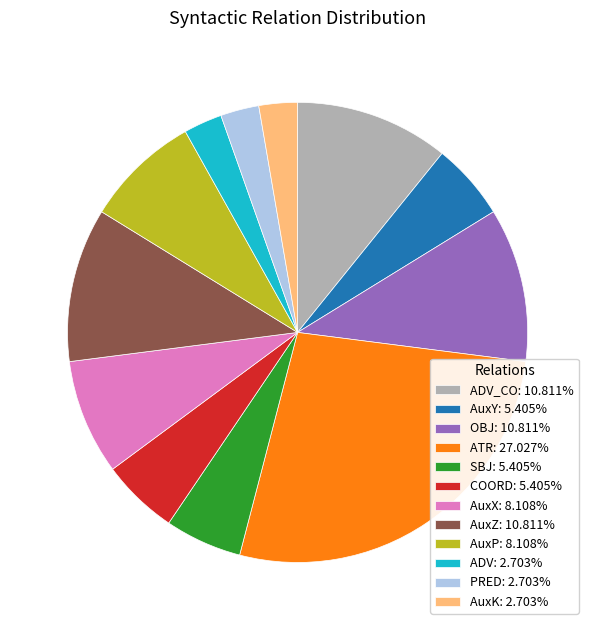

Is there a majority slice in this chart?

No